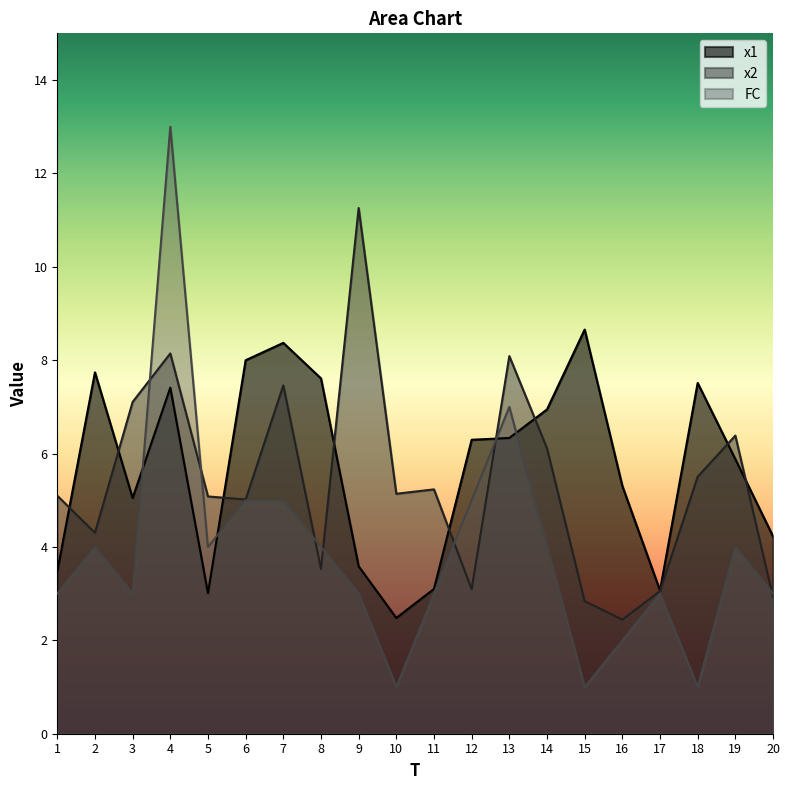

List the series in order of their overall mean, highest first.

x1, x2, FC